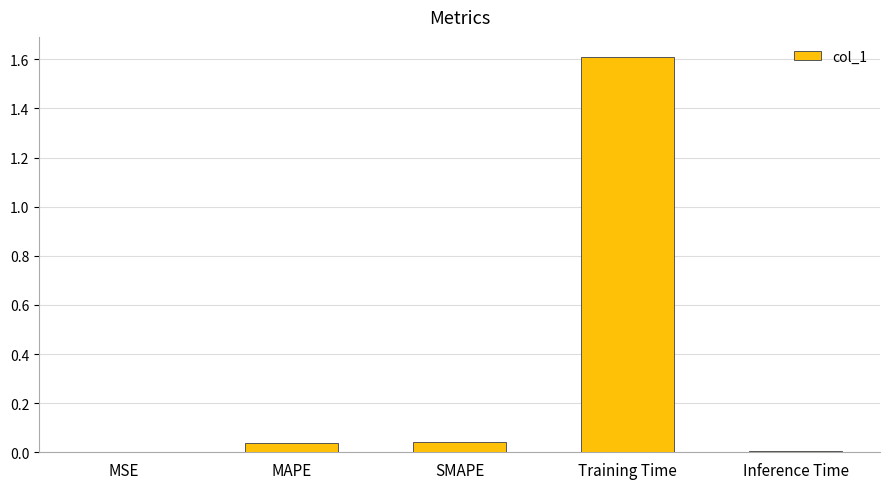

Which has a higher value, Training Time or MSE?

Training Time